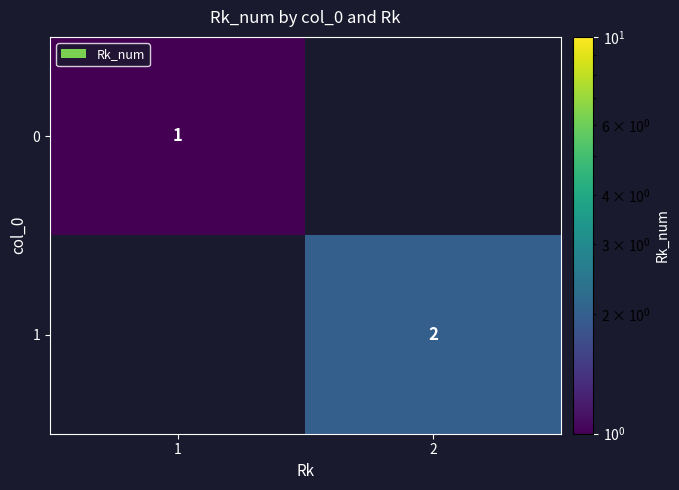

True or false: 0 has a value of 0 at 1.

False